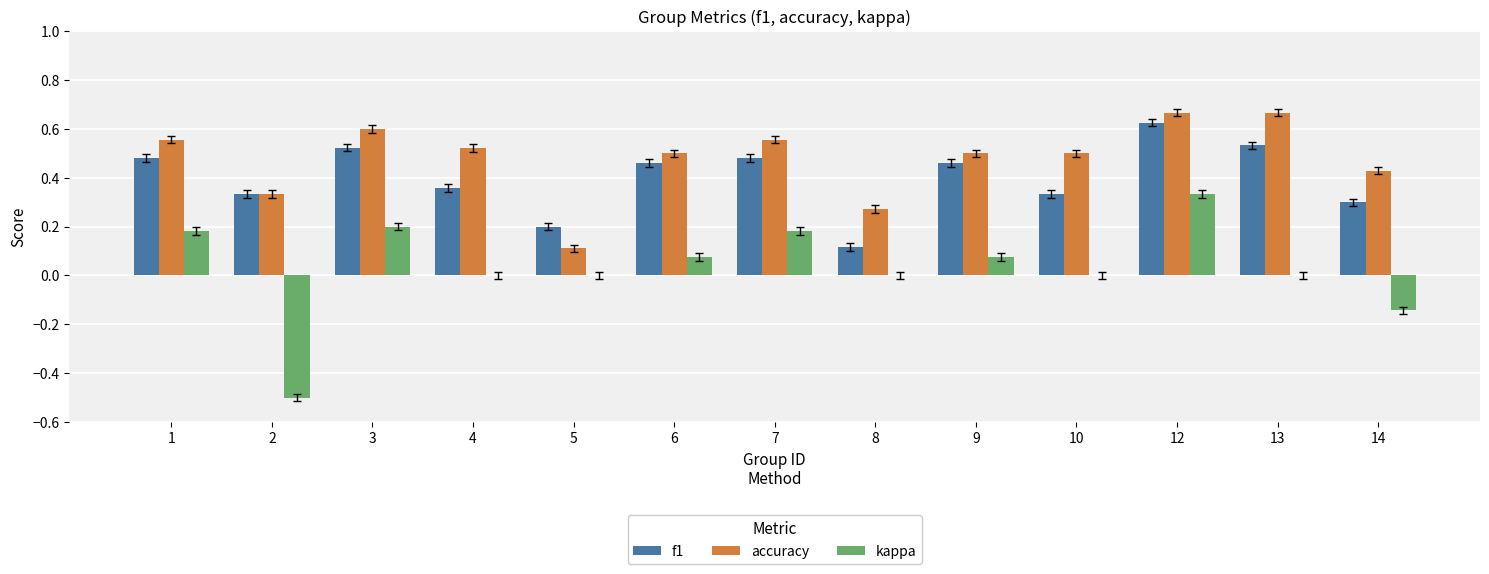

Count the number of data series in this chart.

3